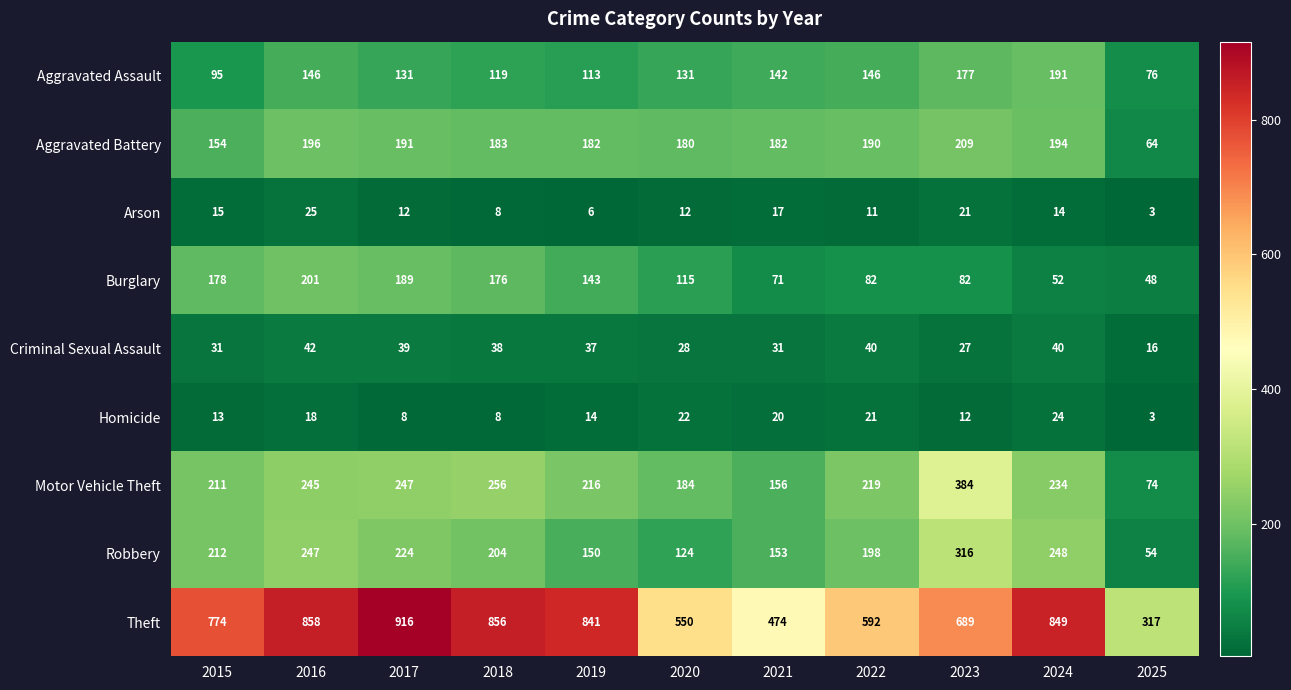

What is the highest value of the Motor Vehicle Theft series?

384